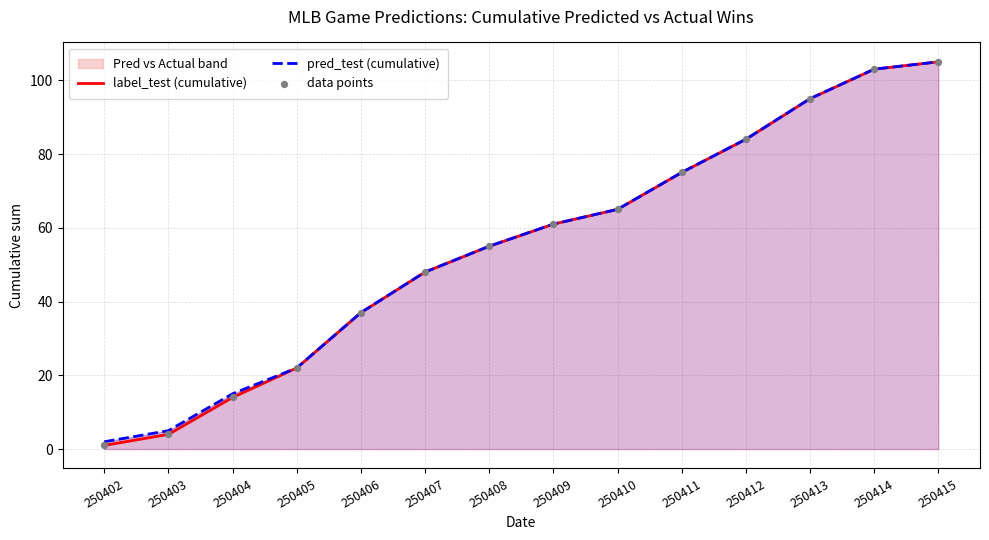

At how many categories does at least one series exceed 67?

5